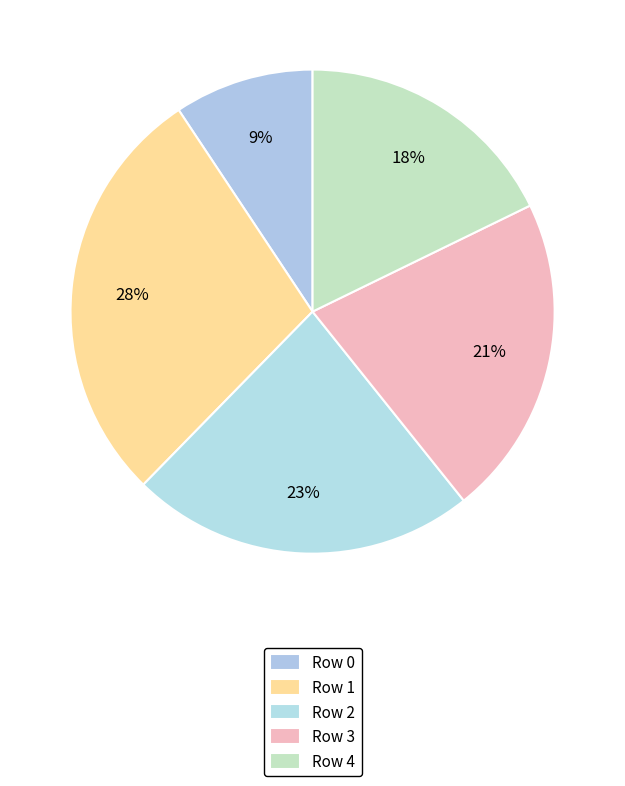

How many slices are in this pie chart?

5